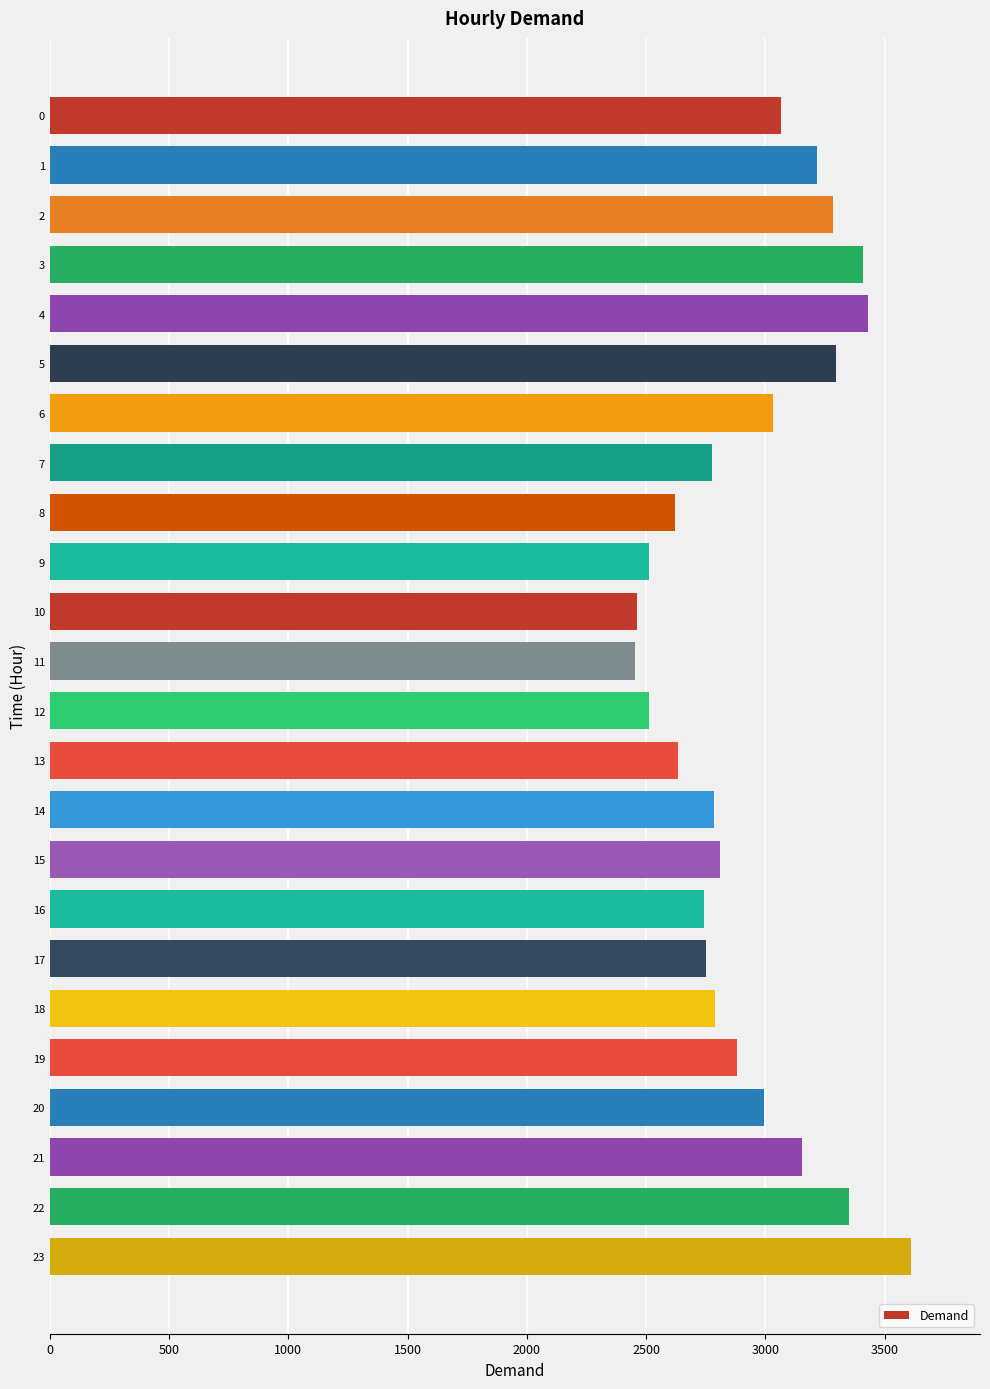

Which has a higher value, 21 or 19?

21